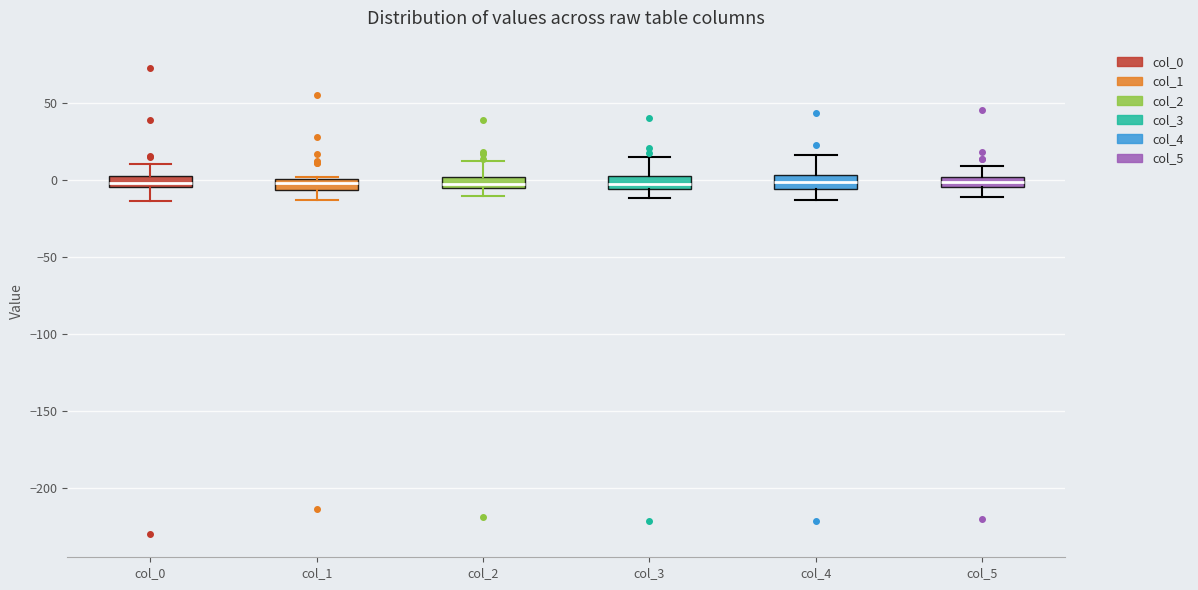

Where is the lower edge of the box for col_3 on the y-axis? The values are not printed on the chart, so give them approximately, as read against the axis.

-5